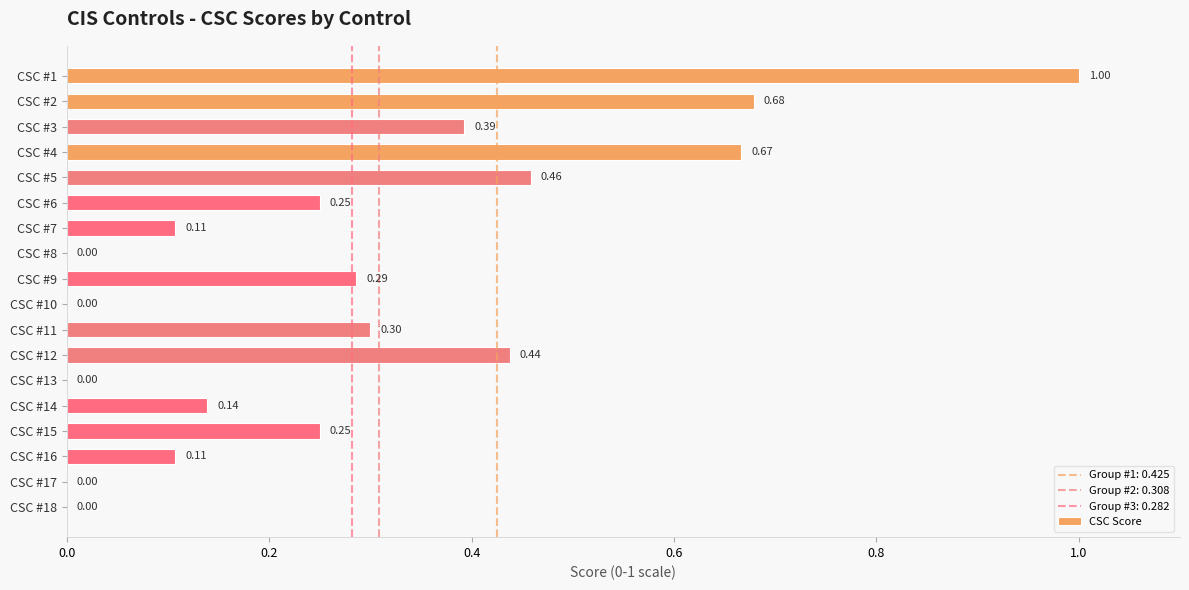

How many values are above zero?

13